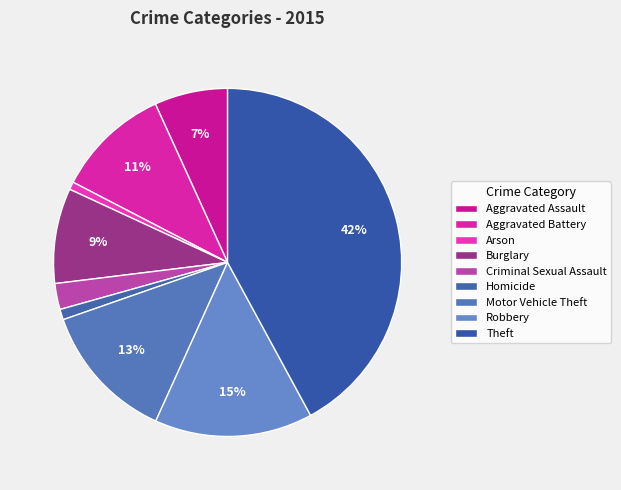

What percentage is the Arson slice, to the nearest percent?

1%